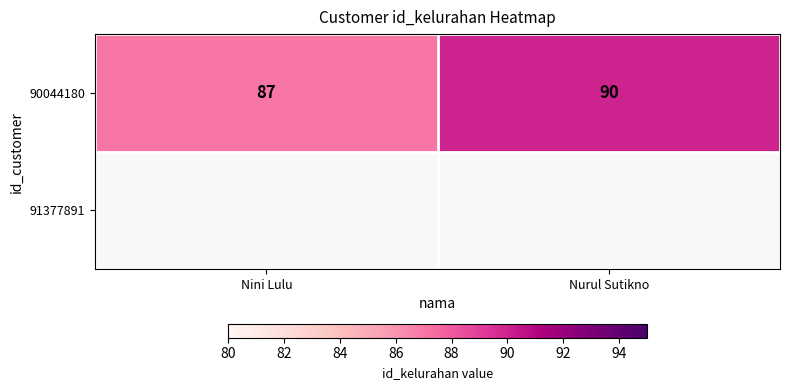

Rank the categories by value from highest to lowest.

Nurul Sutikno, Nini Lulu